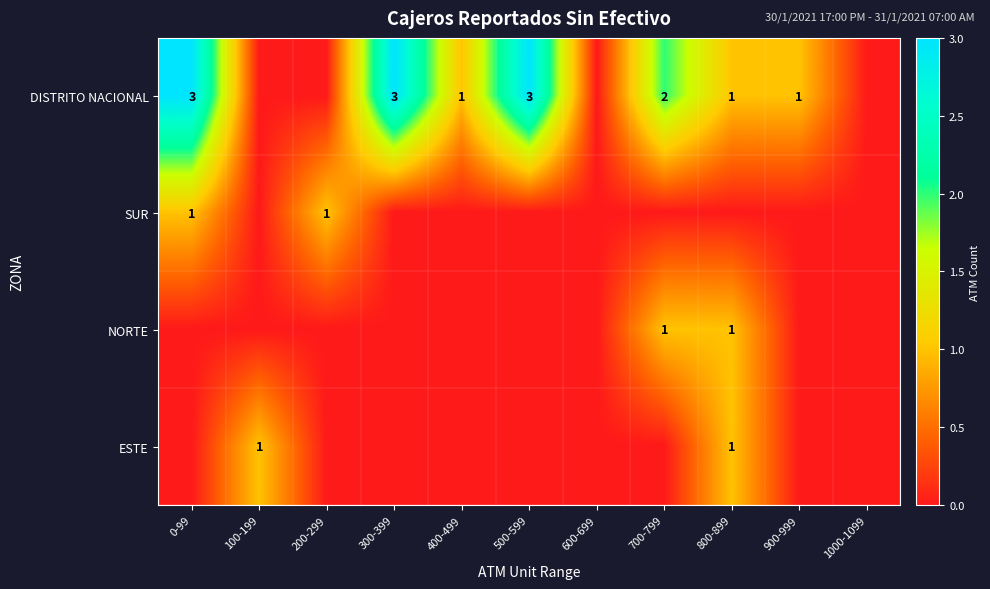

Is it true that NORTE equals 0 at 800-899?

False